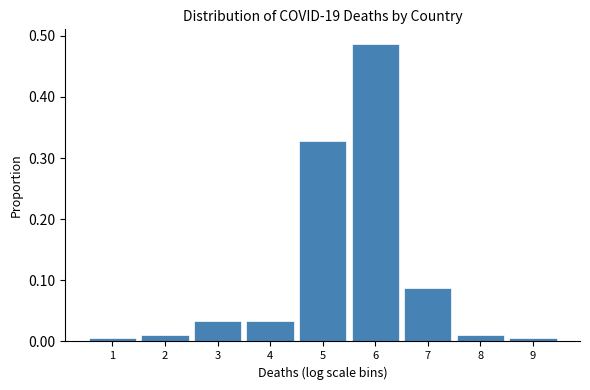

At which category does the chart reach its peak across all series?

6